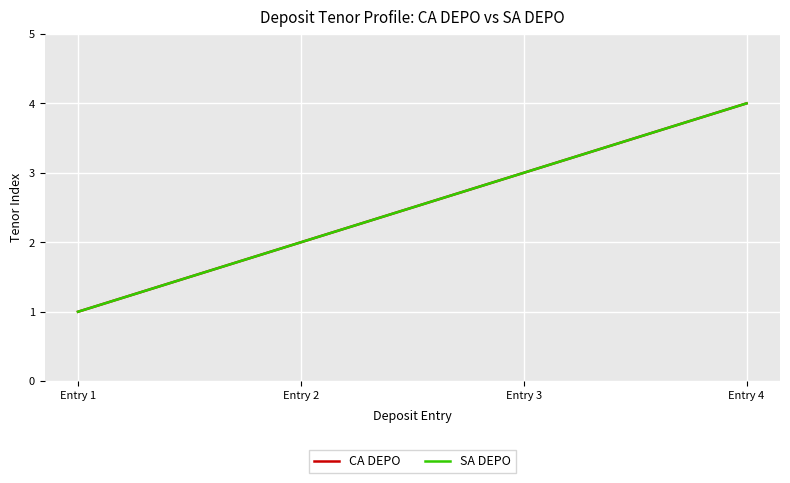

What is the difference between the maximum and second lowest values in the CA DEPO series?

2